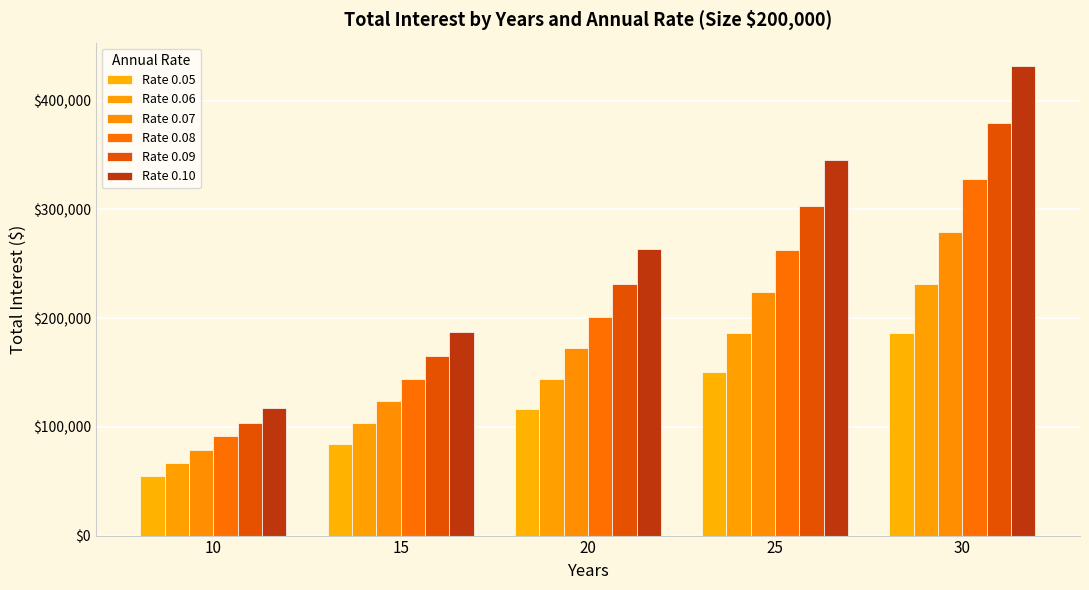

Reading left to right, what are all the values shown in this chart?

Rate 0.05: 54557.2	84685.7	116778.8	150754.0	186511.6
Rate 0.06: 66449.2	103788.5	143886.9	186580.8	231676.4
Rate 0.07: 78660.4	123578.2	172143.5	224067.5	279017.8
Rate 0.08: 91186.2	144034.8	201491.2	263089.7	328310.5
Rate 0.09: 104021.9	165136.0	231868.5	303517.8	379328.3
Rate 0.10: 117161.8	186857.8	263210.4	345220.4	431851.5